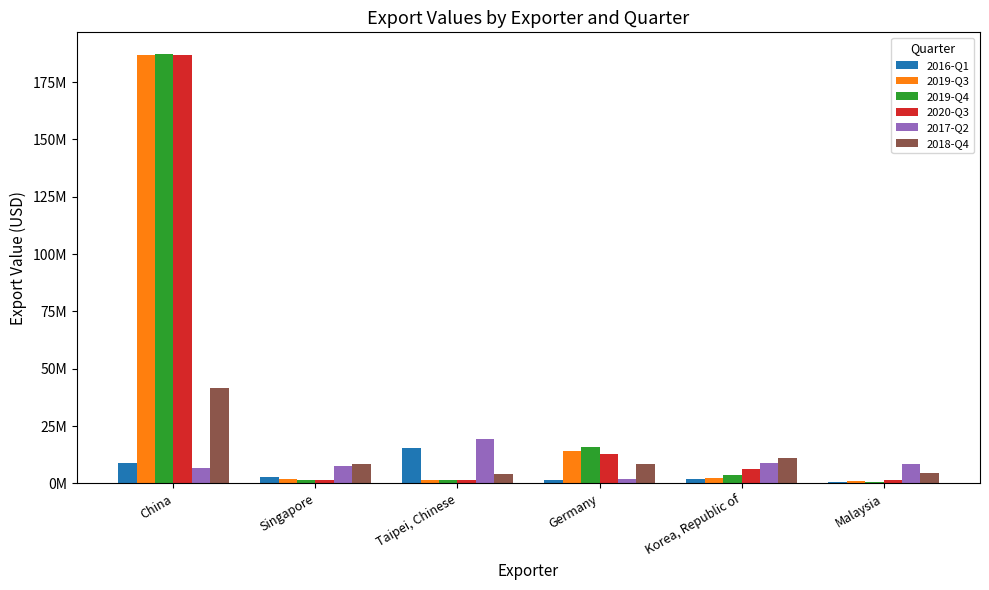

Is the value of 2019-Q3 at Germany greater than the value of 2019-Q4 at Singapore?

Yes